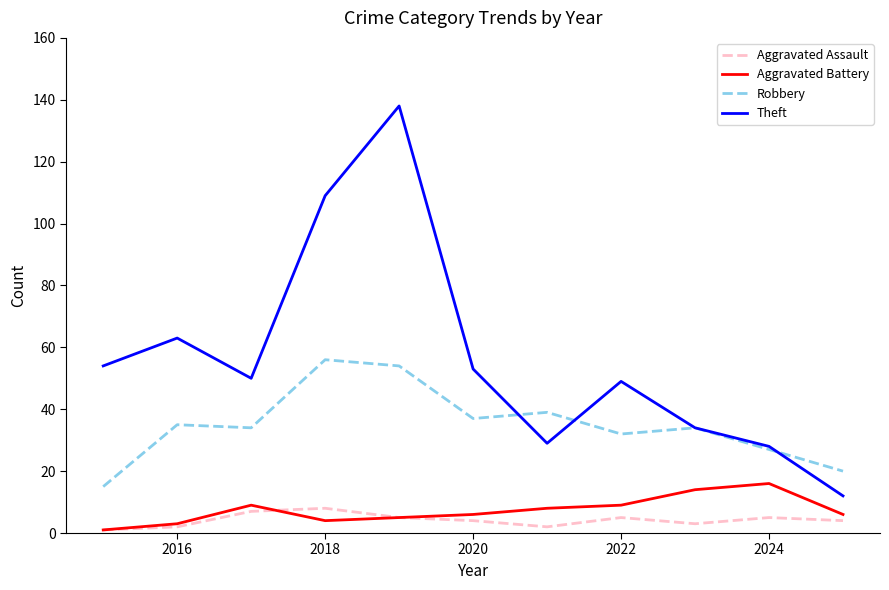

Which series has the largest total across all categories?

Theft